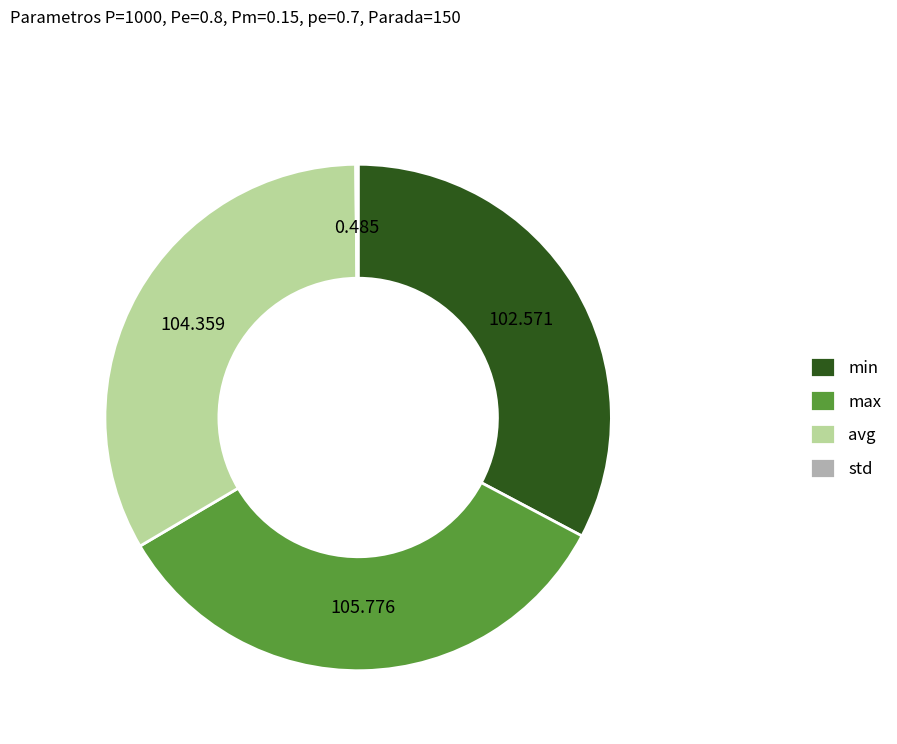

Is max the majority of the pie?

No